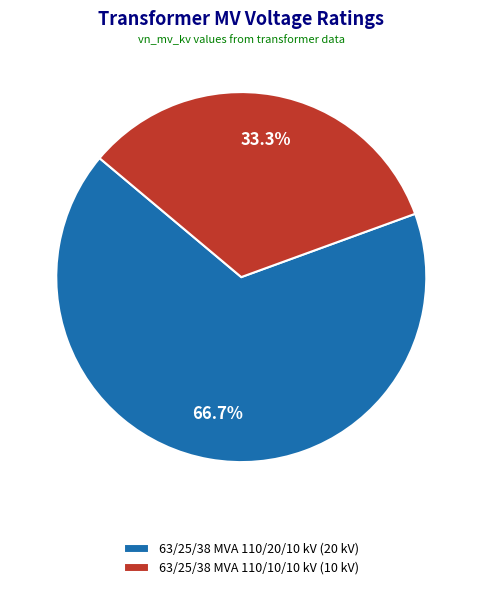

True or false: 63/25/38 MVA 110/10/10 kV accounts for 44% of the total.

False